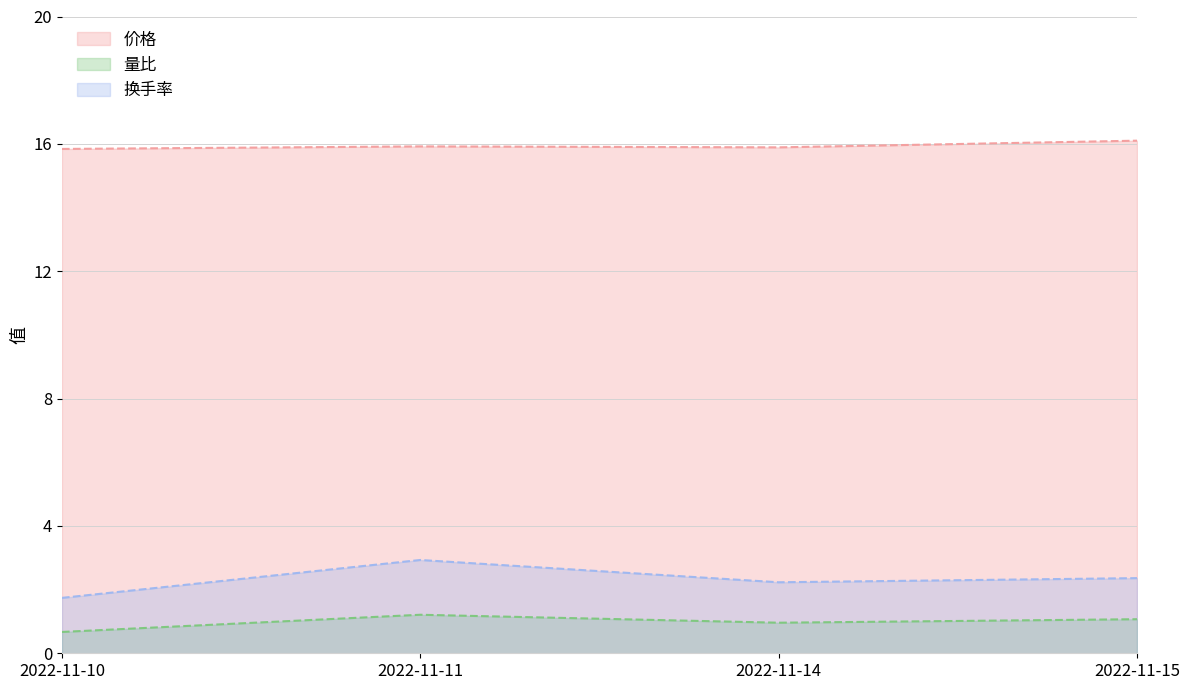

How many data points does each series have?

4